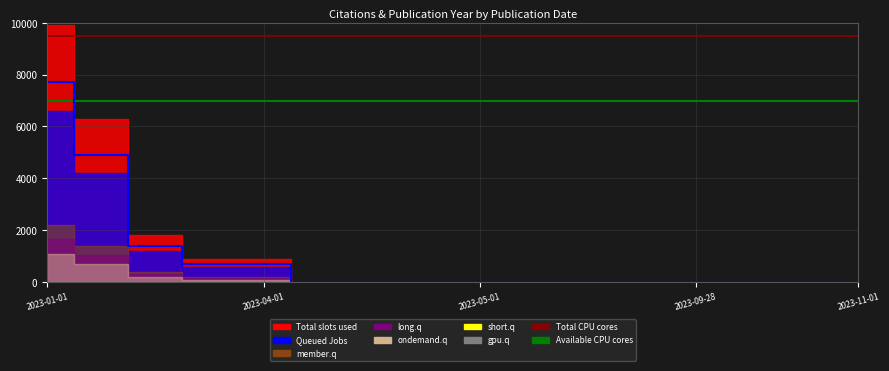

At which label does Total CPU cores reach its peak?

2023-01-01